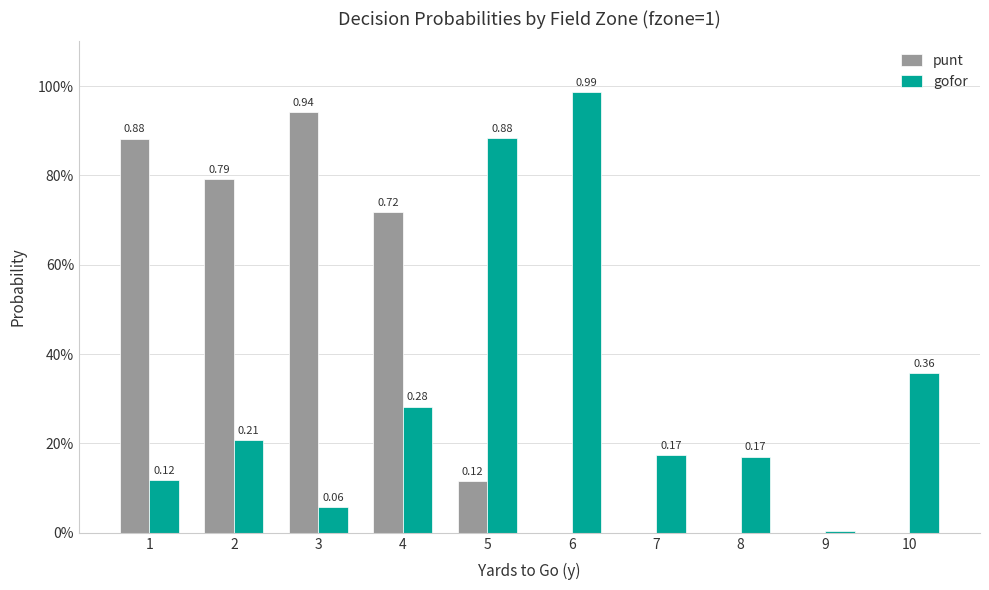

Does the chart contain stacked bars?

No